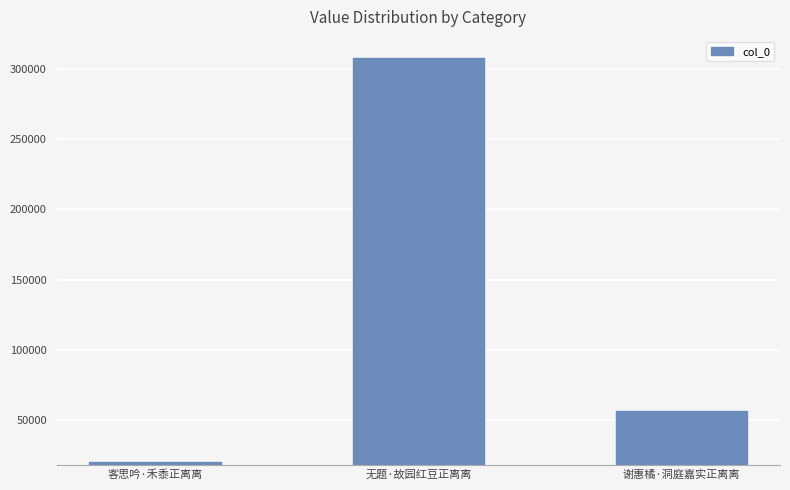

What is the change in value from 客思吟·禾黍正离离 to 无题·故园红豆正离离?

+286758